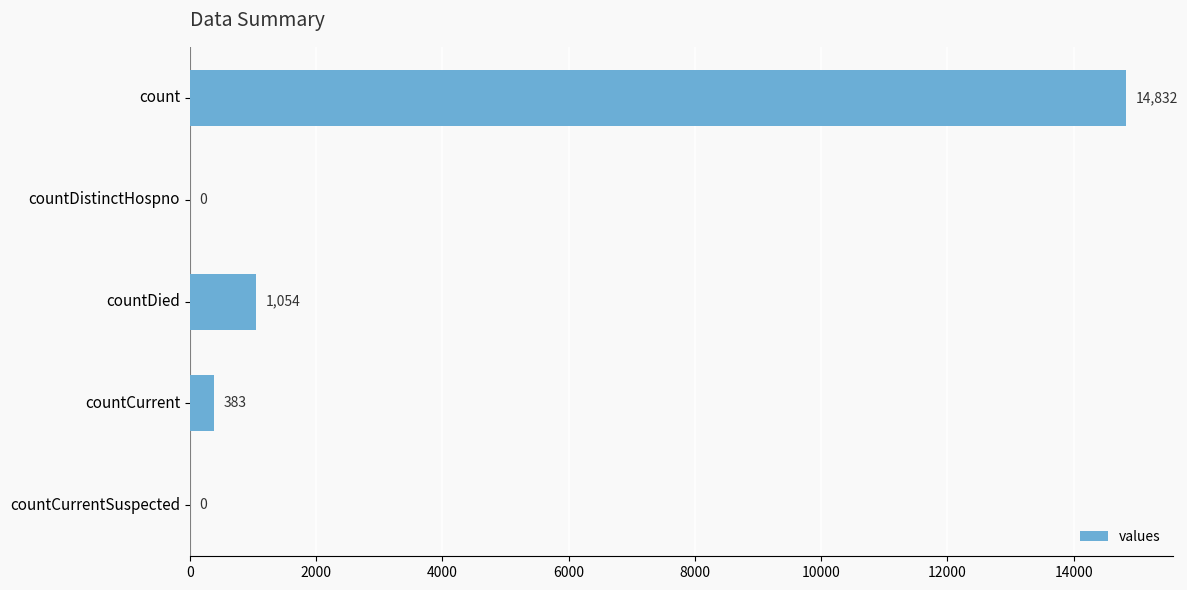

Which has a higher value, count or countCurrentSuspected?

count